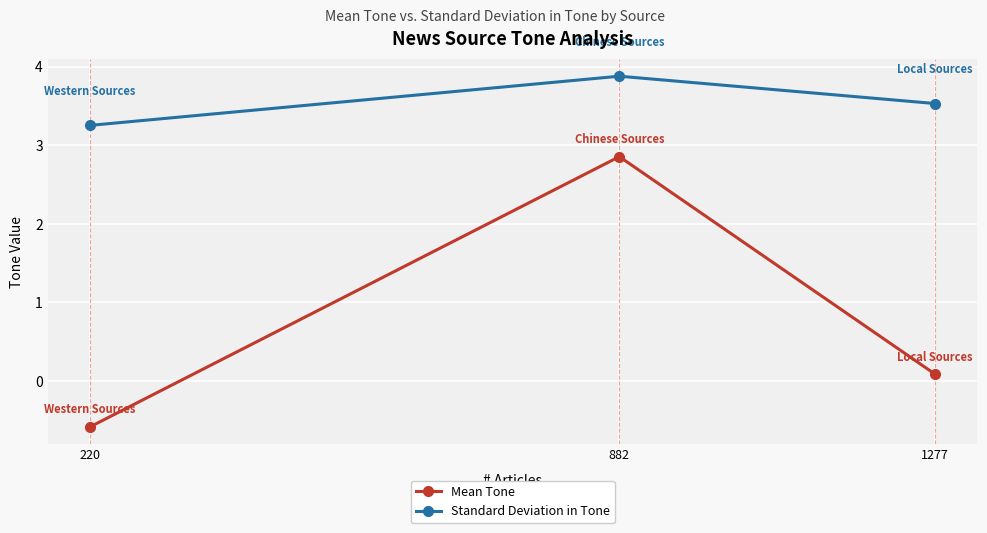

What is the difference between the highest and lowest values at 220?

3.8